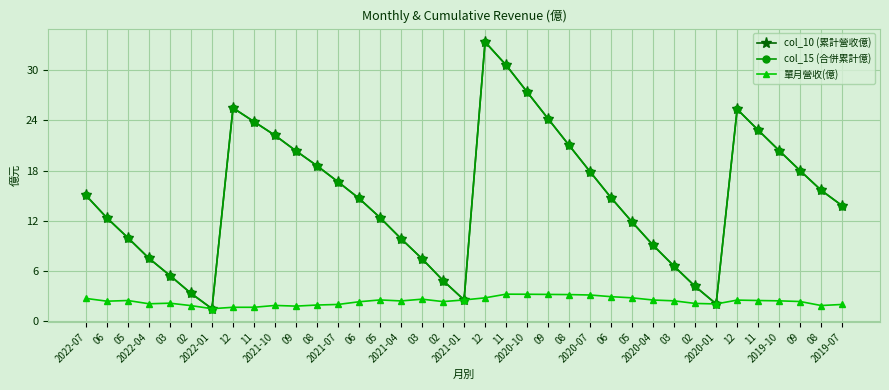

Is this an area chart (filled region under the line)?

No